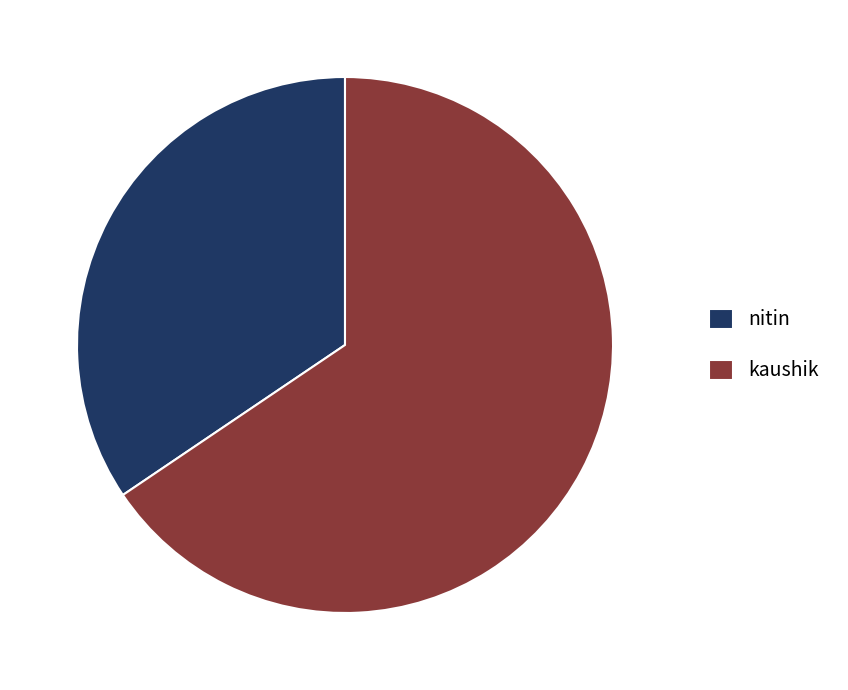

The kaushik slice represents 66% of the pie. True or false?

True